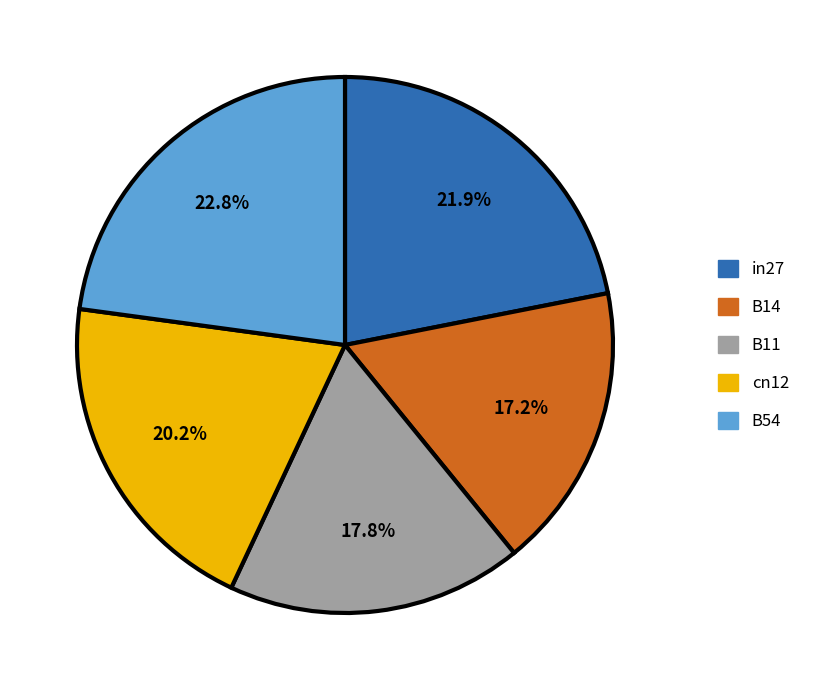

What is the total percentage of cn12 and B14?

37.4%